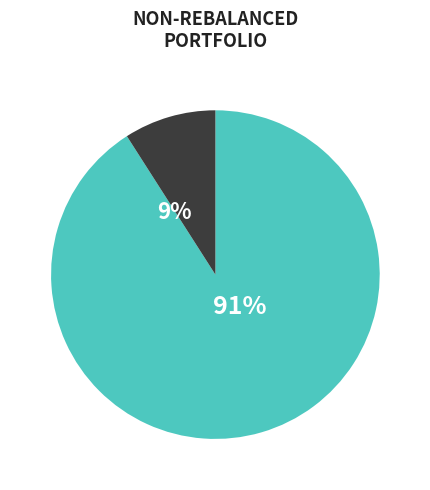

Is it true that Abdurrahman Al-Zuhdi is 1% of the pie?

False